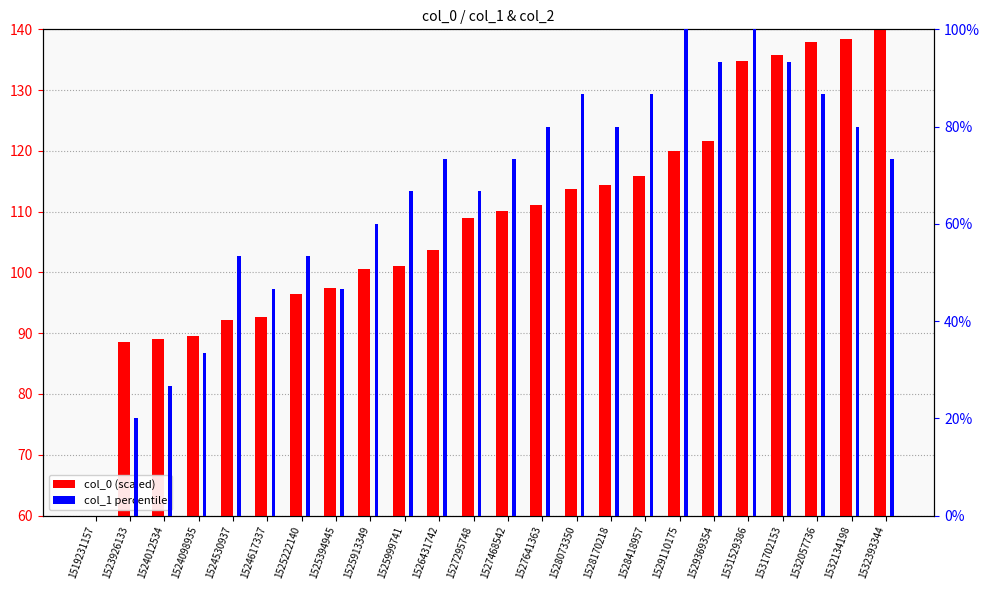

What is the spread (max minus min) of values at 1527295748?

42.4